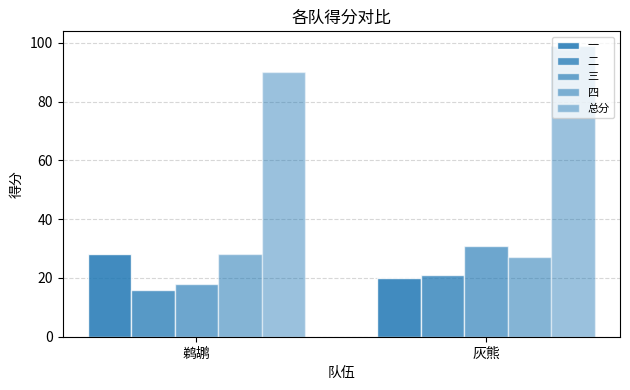

Count the number of data series in this chart.

5